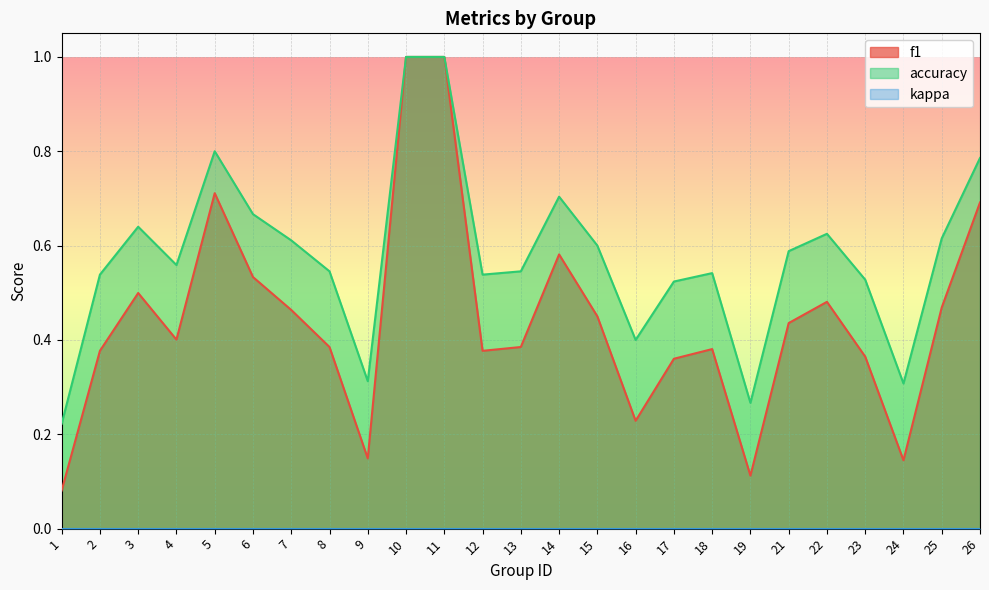

Does the chart display data point markers on the line(s)?

No